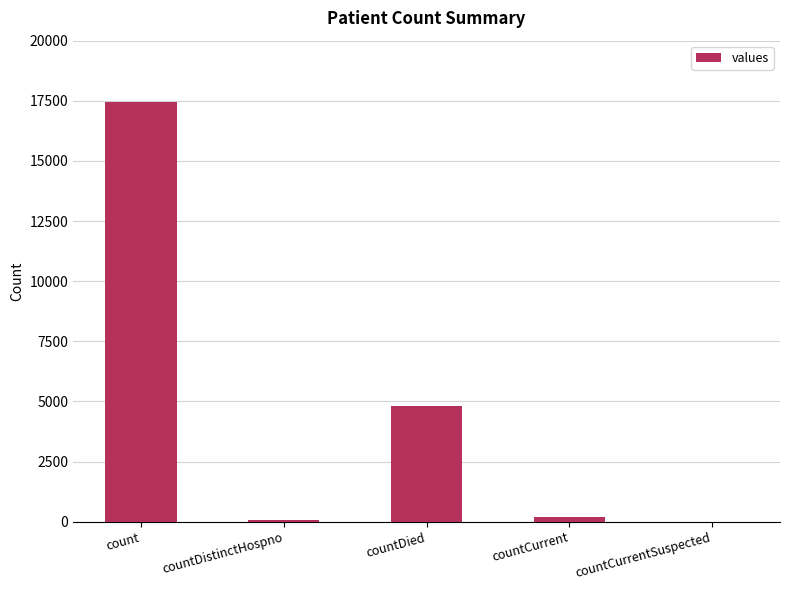

Which category has the highest value across all series?

count